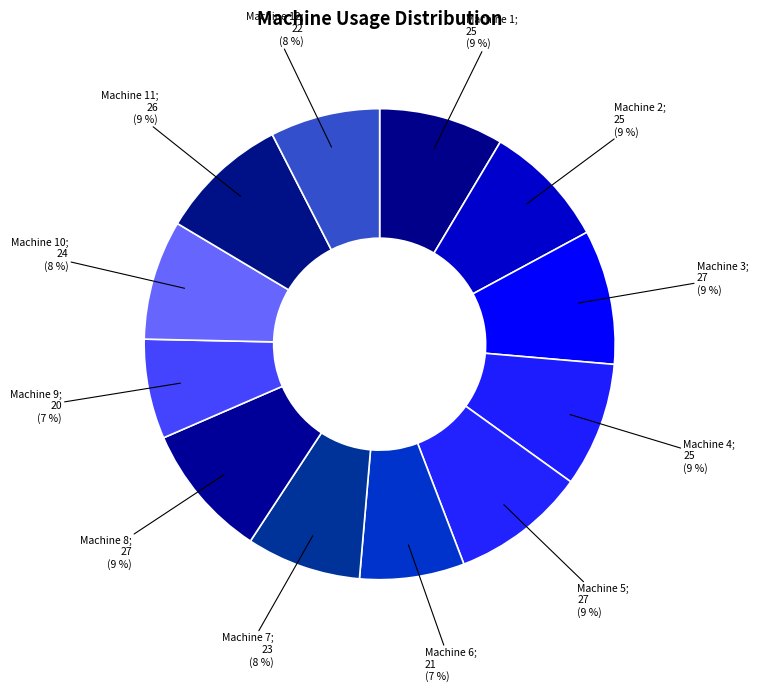

Between Machine 7; 23 (8 %) and Machine 3; 27 (9 %), which is larger?

Machine 3; 27 (9 %)